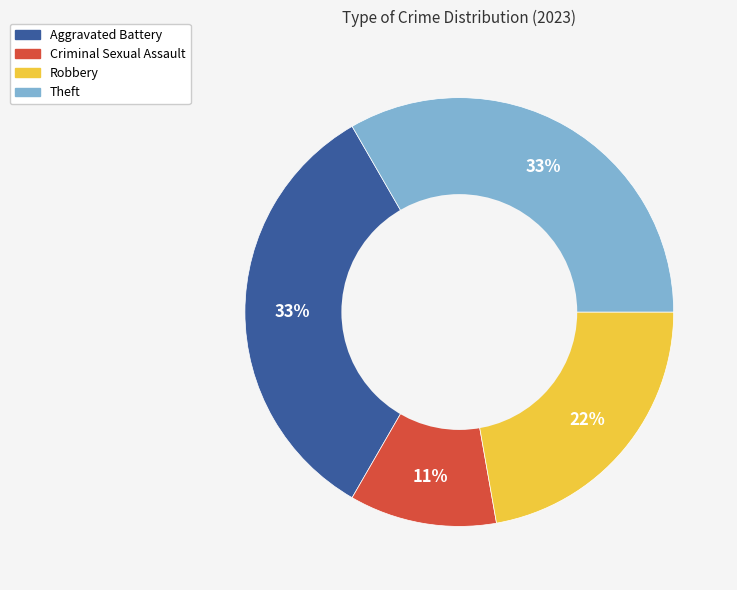

Which slice is the smallest?

Criminal Sexual Assault